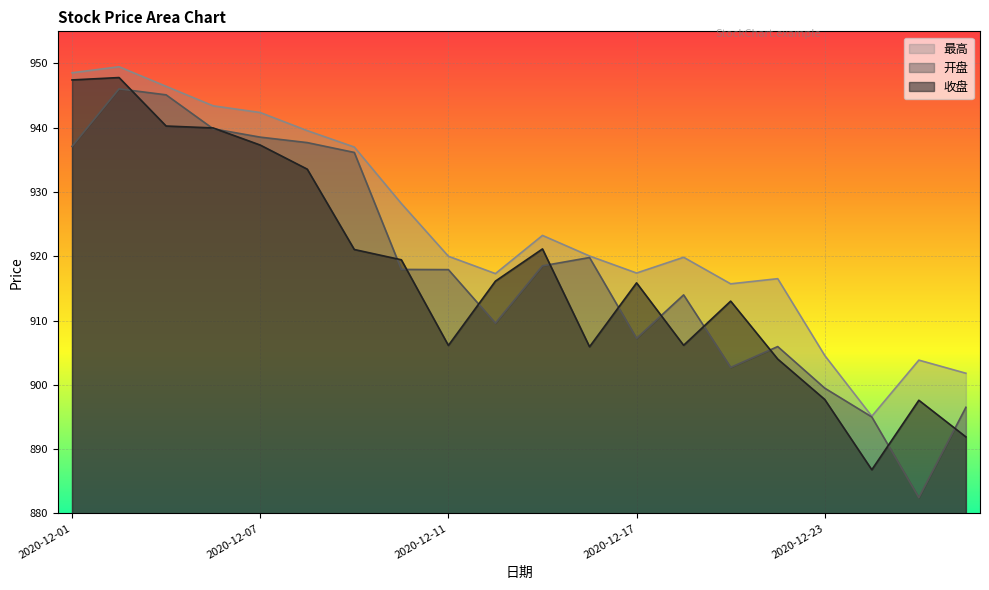

The value of 开盘 at 2020-12-23 is 899.5. True or false?

True